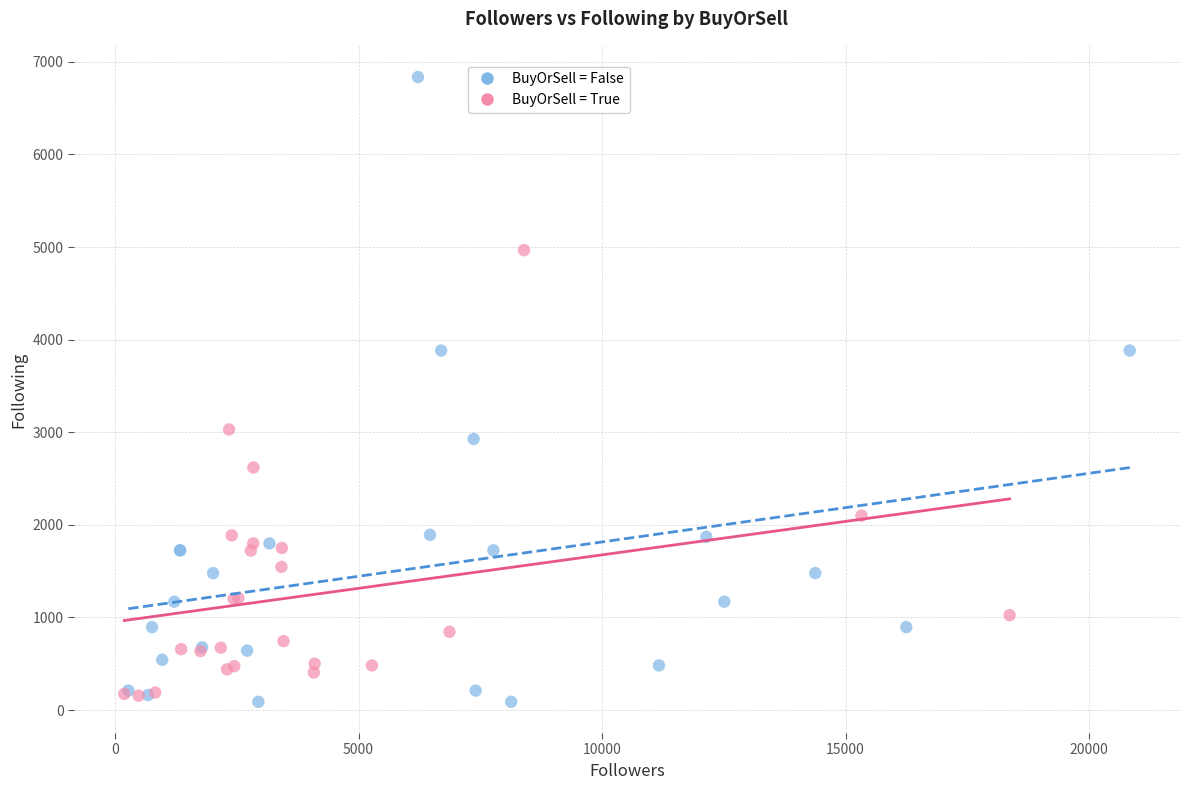

Which series has the widest spread of Y values?

BuyOrSell = False